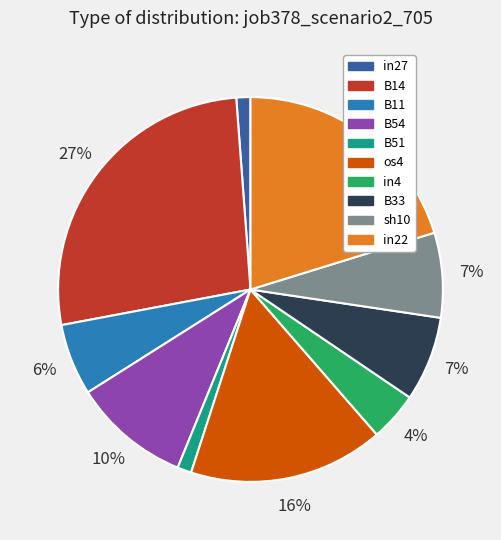

The in27 slice represents 1% of the pie. True or false?

True